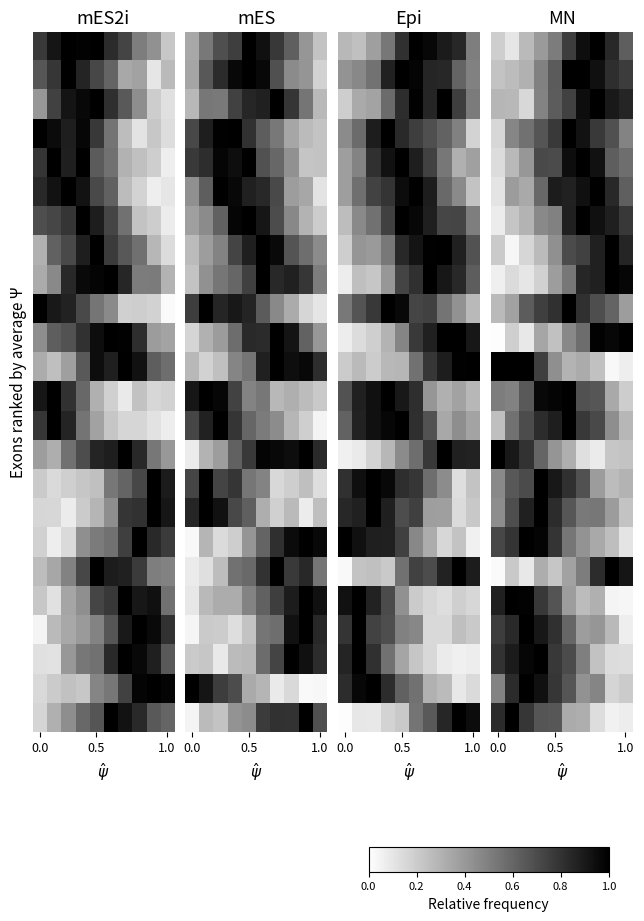

At how many categories does at least one series exceed 0?

10